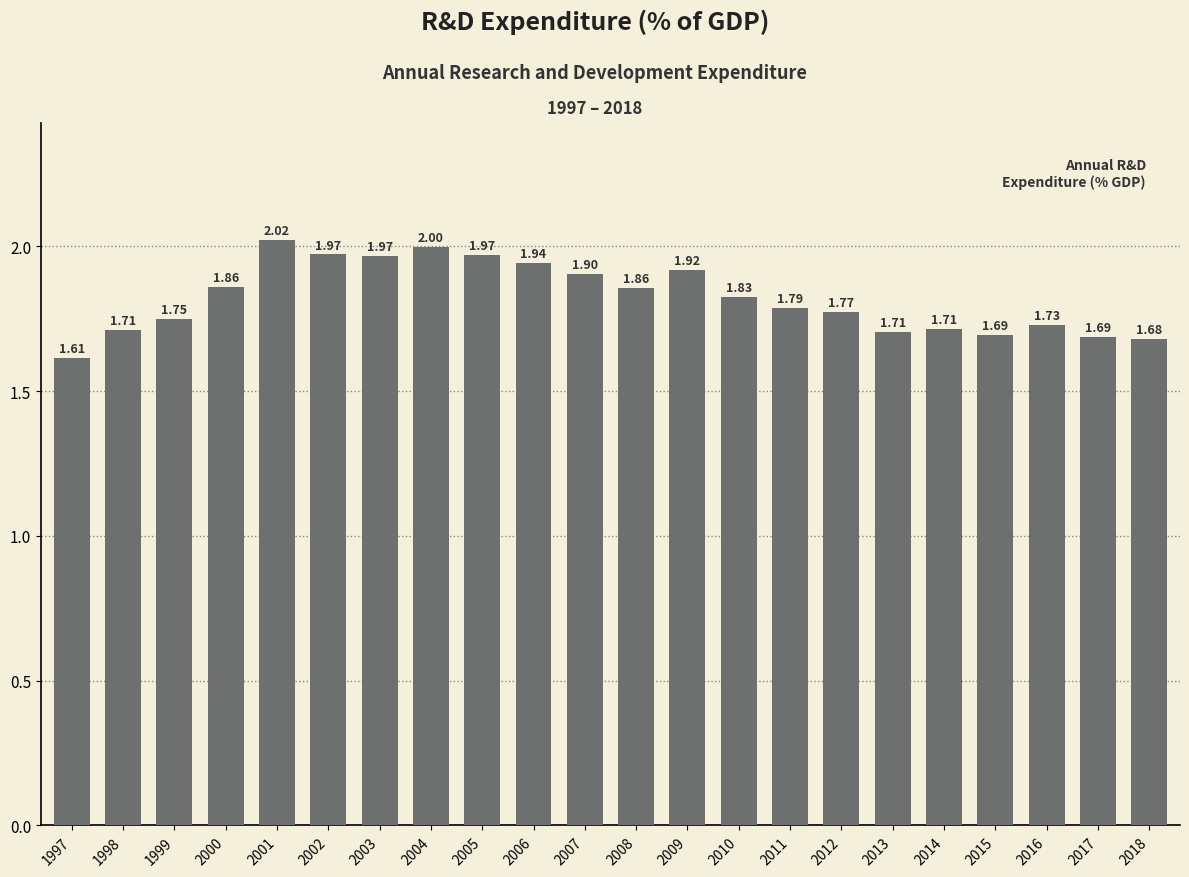

Approximately how many times larger is the value at 2009 compared to 2007?

1.0